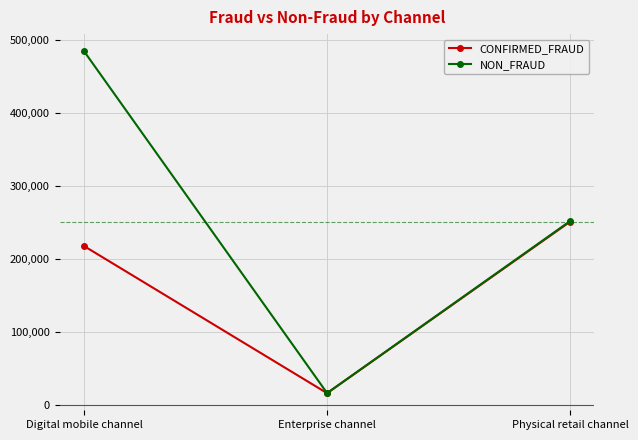

Is it true that CONFIRMED_FRAUD equals 417400 at Physical retail channel?

False